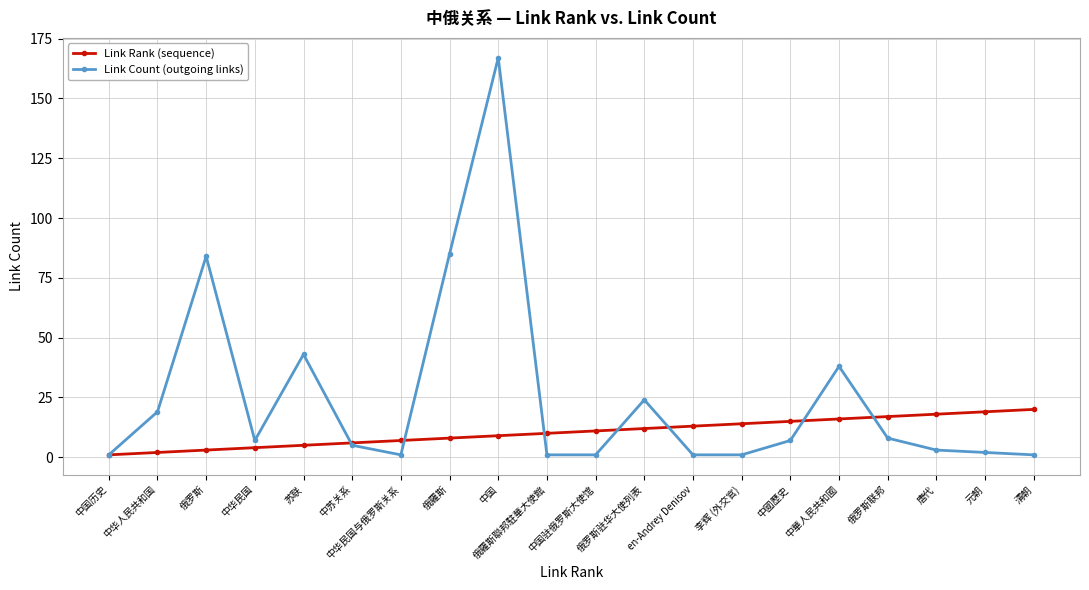

Which series has the largest total across all categories?

Link Count (outgoing links)